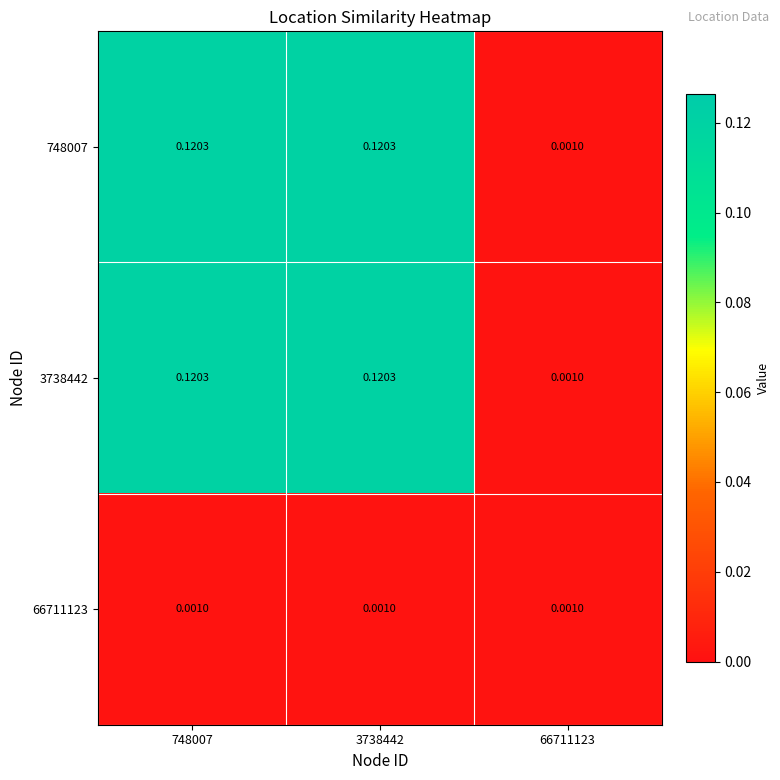

Is the value of 3738442 at 3738442 greater than the value of 748007 at 66711123?

Yes